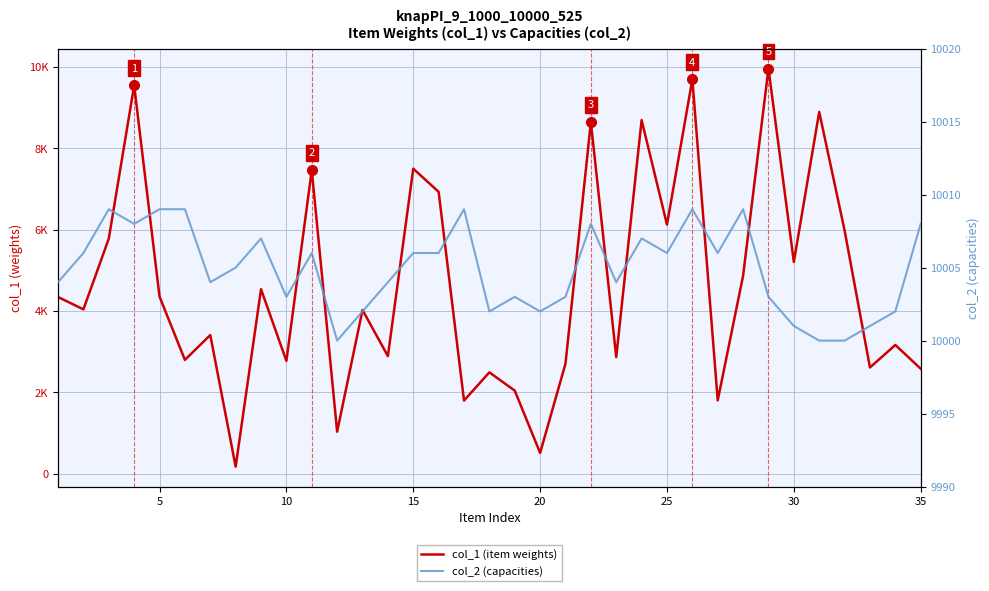

How many values in the col_2 (capacities) series are below 10005?

17